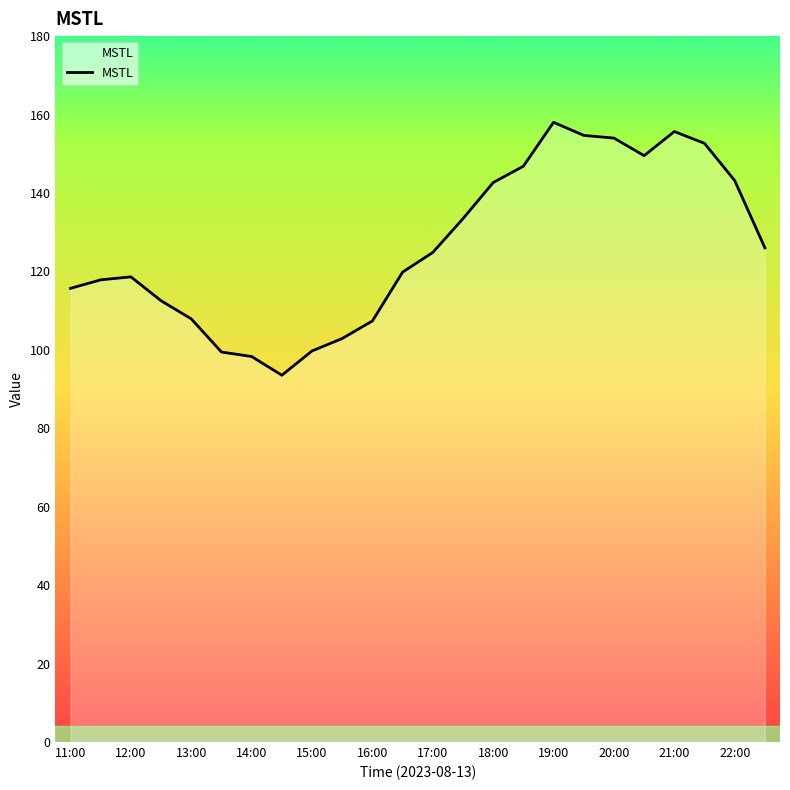

What is the greatest value displayed?

158.0